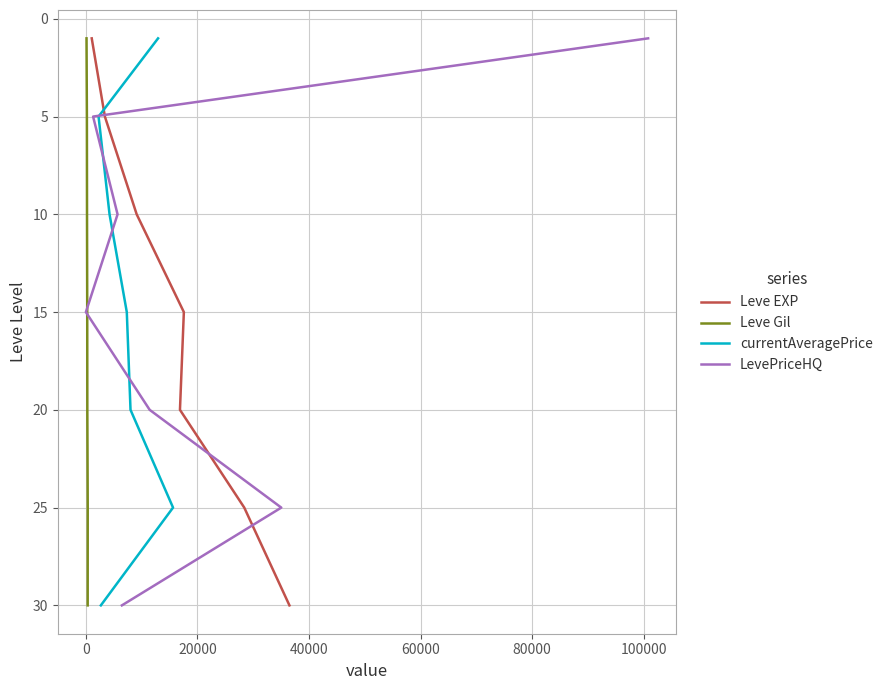

Which series changed the most between 0 and 80000?

Leve EXP